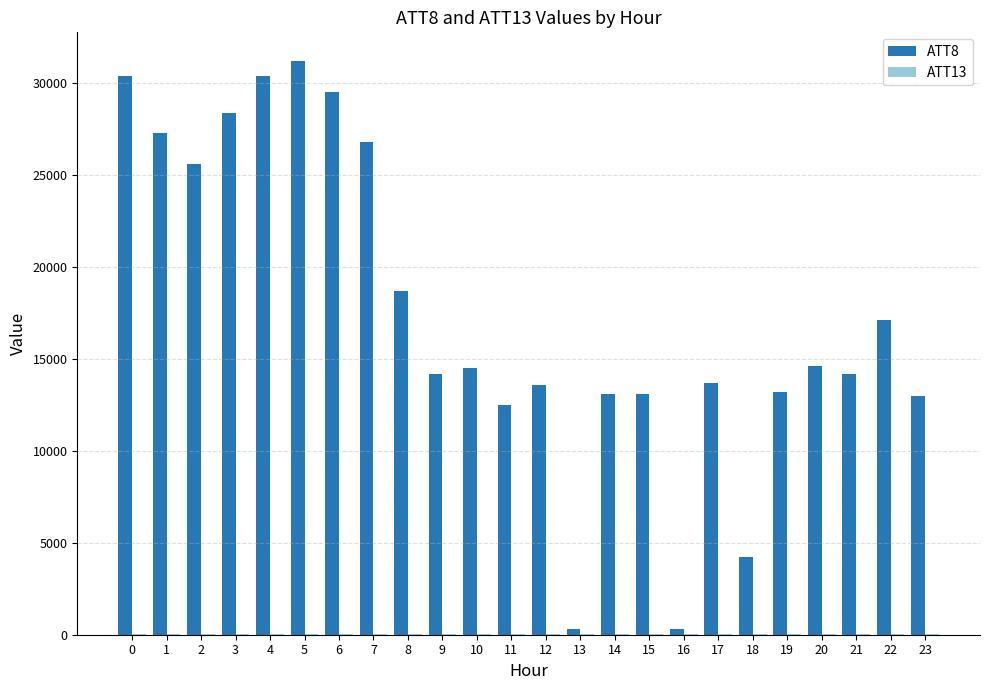

Which series changed the most between 8 and 14?

ATT8